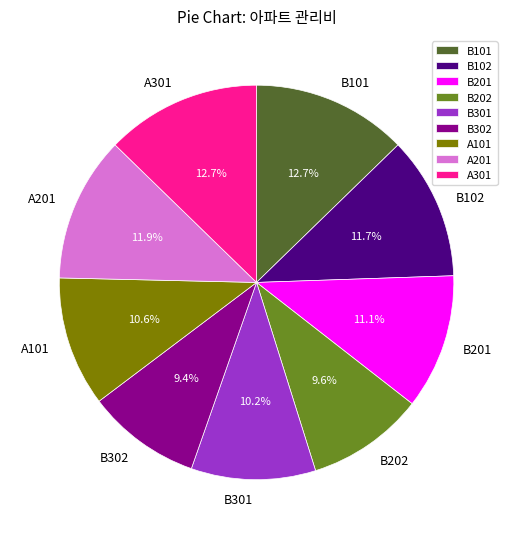

Combined, what portion of the pie is B201 and B202?

20.7%